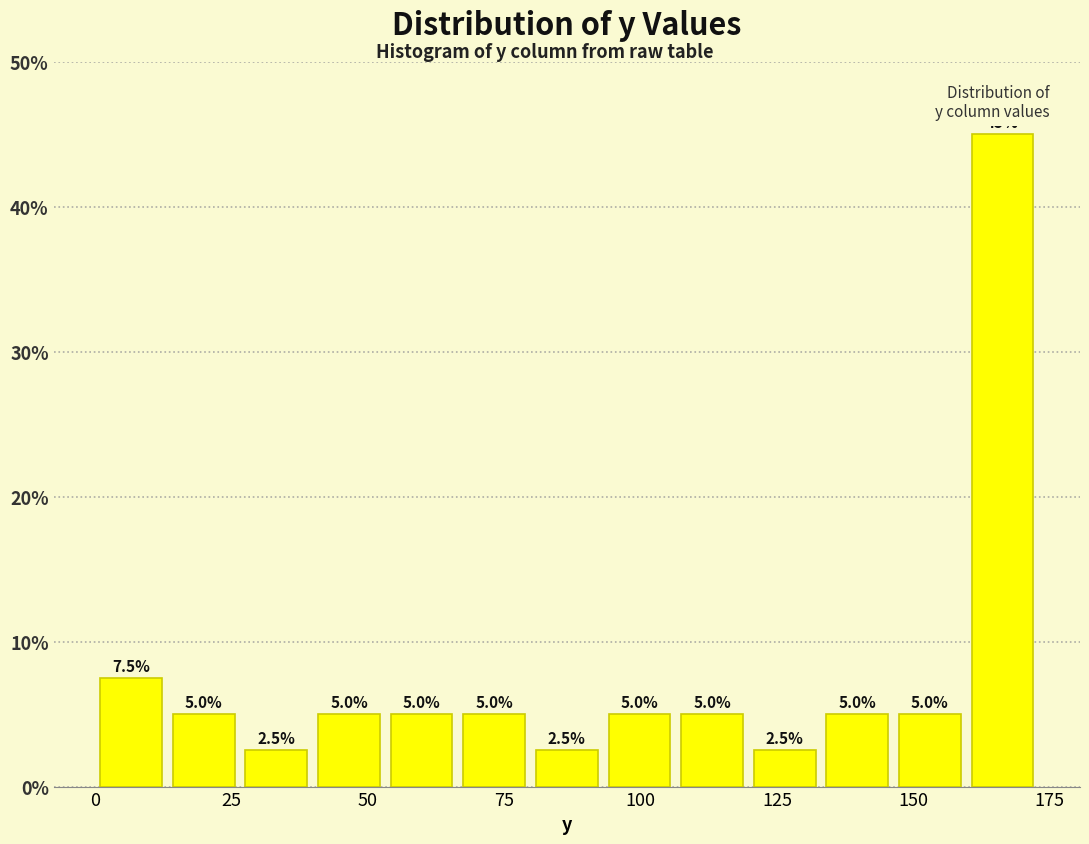

Read against the x-axis, roughly where is the centre of the tallest bar?

165